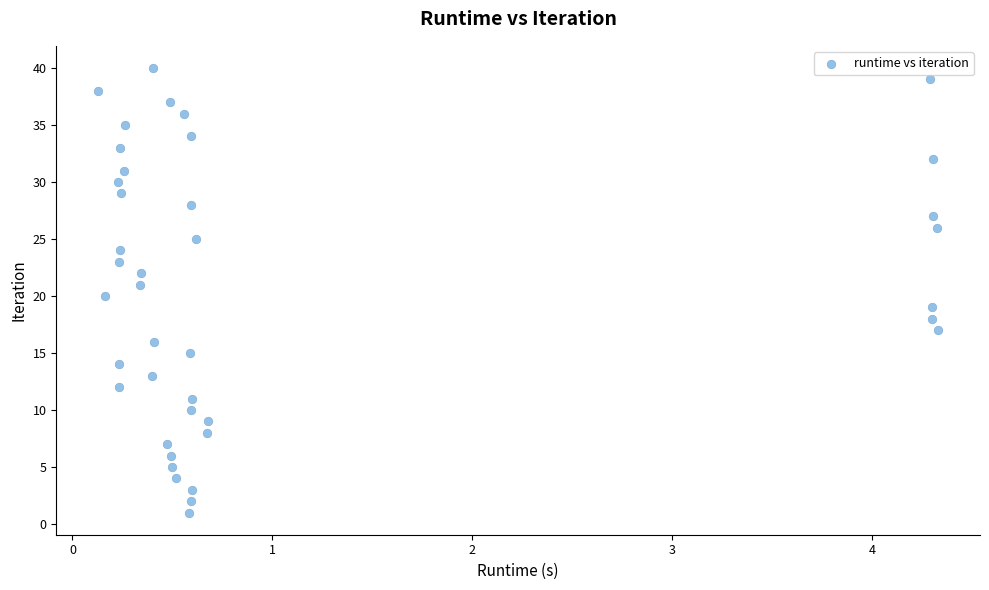

How many data points are displayed?

40